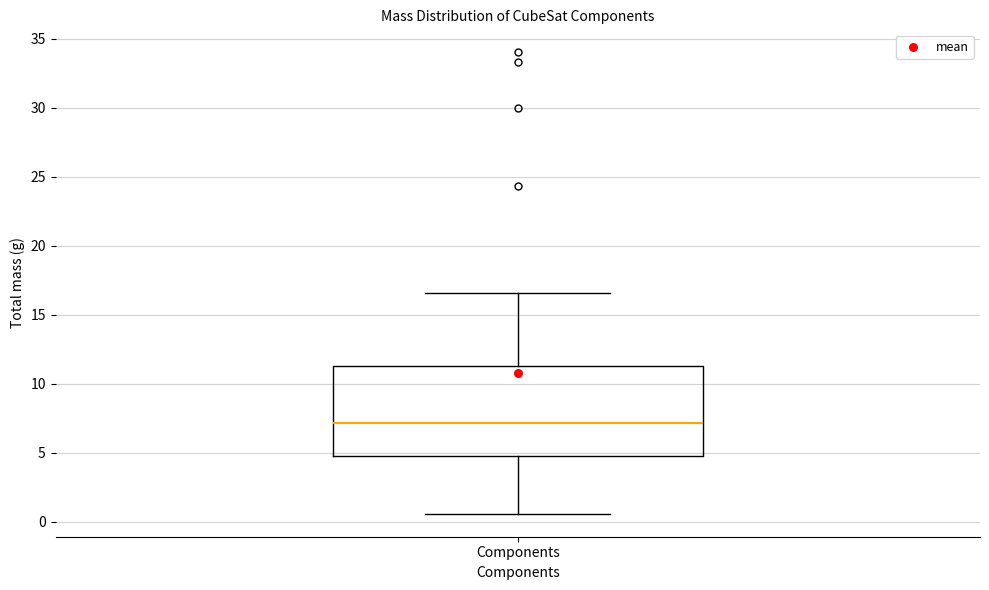

Transcribe this box plot: give where the median line is, the range the box spans, and where the two whiskers end, as read against the y-axis. The values are not printed on the chart, so give them approximately, as read against the axis.

median 7.0, box 5.0 to 11.5, whiskers 0.5 to 16.5